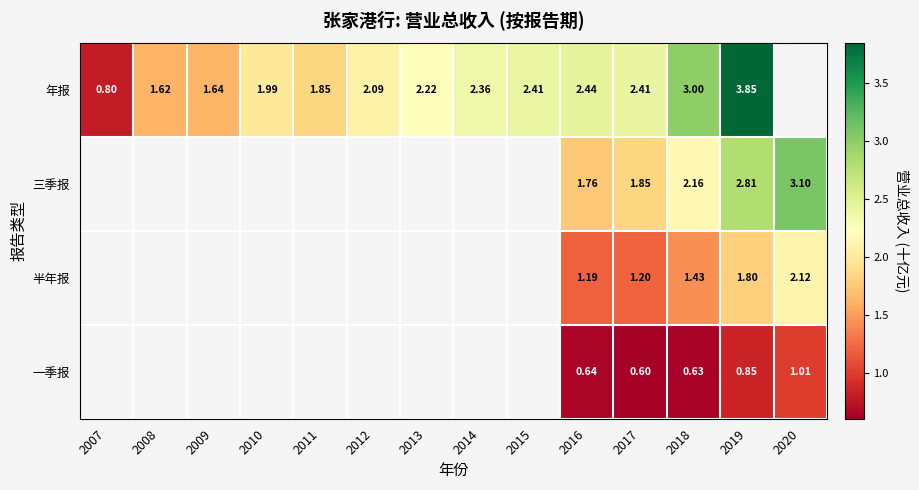

Rank the series by their average value, from highest to lowest.

年报, 三季报, 半年报, 一季报